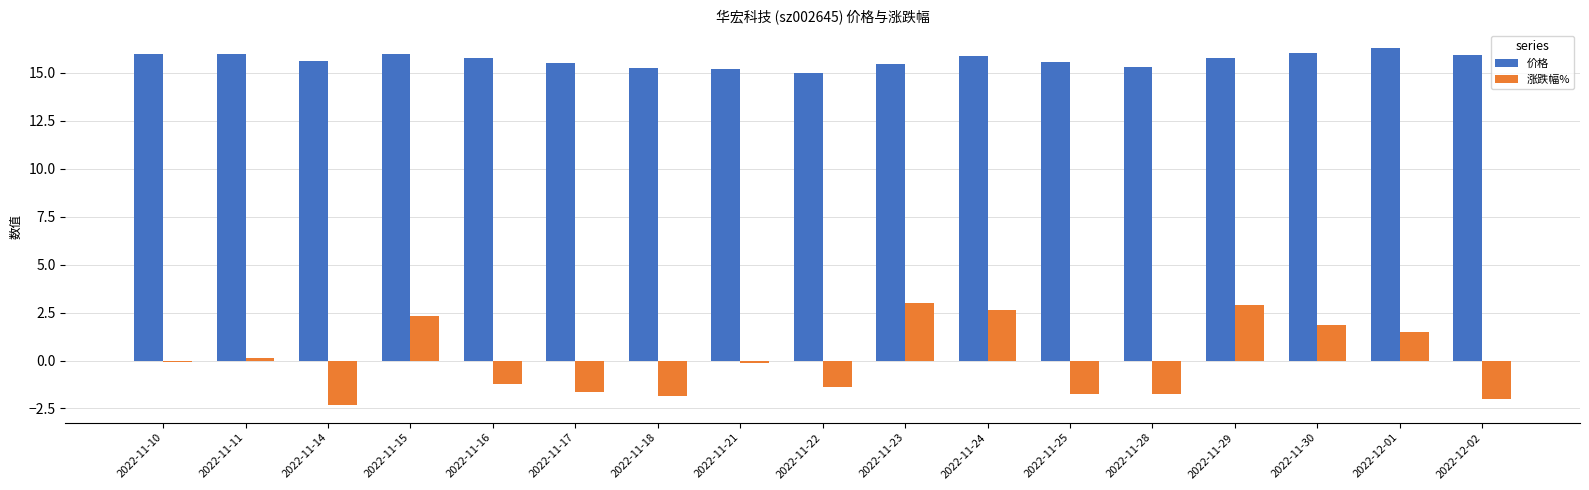

How many groups of bars are there?

17